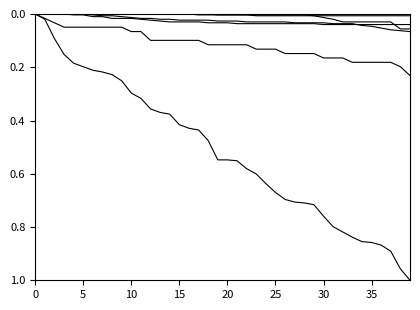

Does the chart have visible grid lines?

No